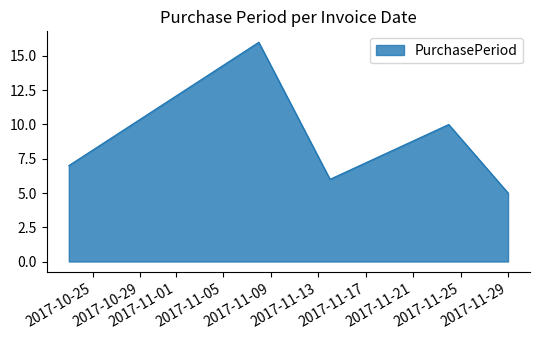

How many interior local valleys (lower than both neighbors) does the data have?

1